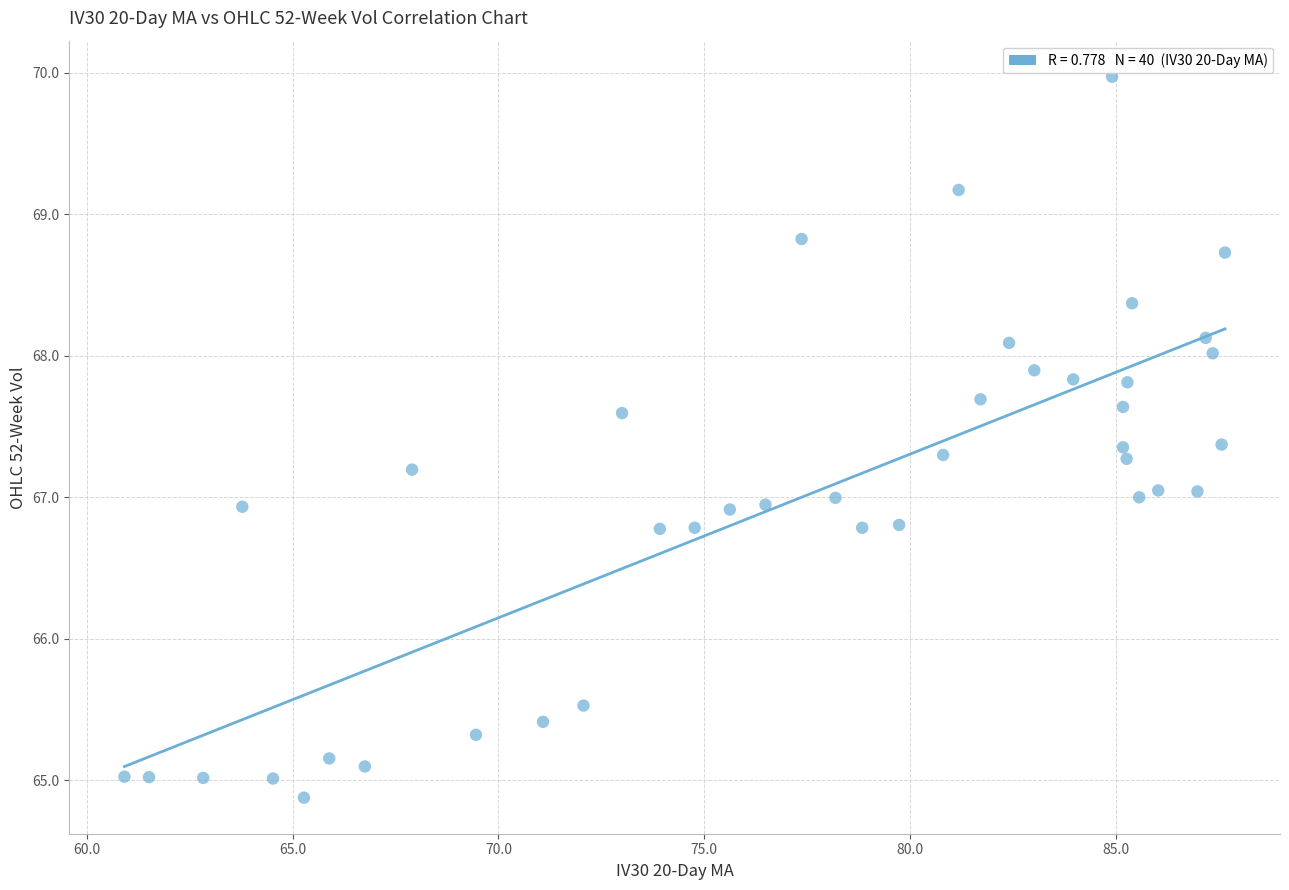

What is the range of Y values (max minus min)?

5.1